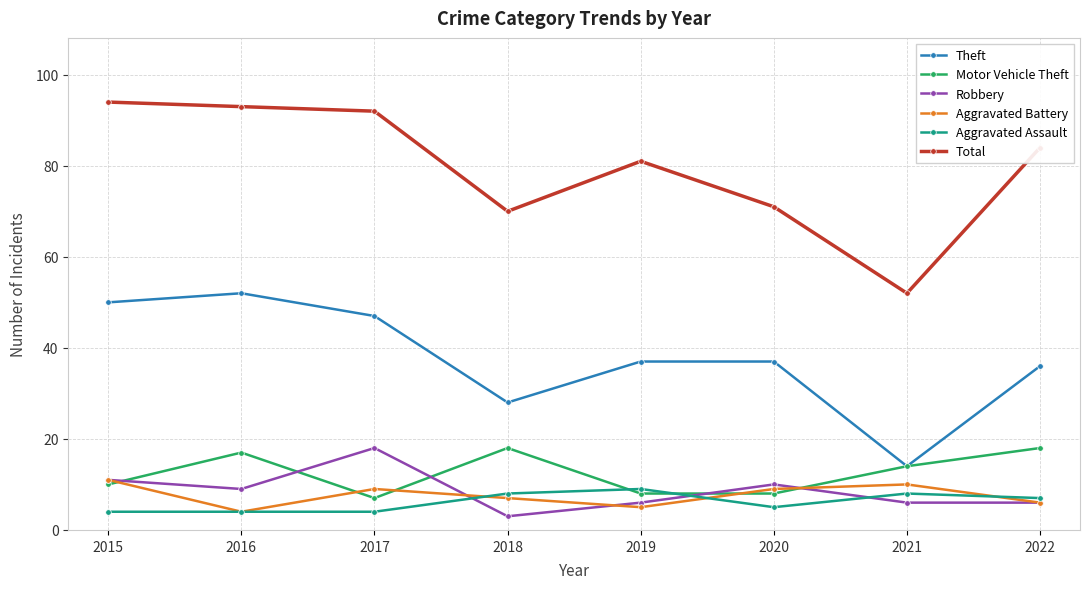

What is the sum of all Motor Vehicle Theft values?

100